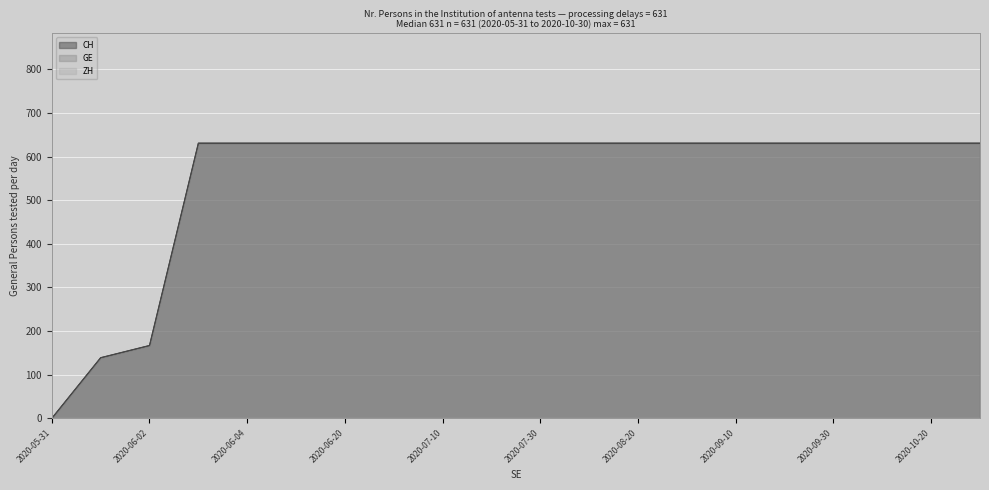

Reading left to right, what are all the values shown in this chart?

CH: 0	139	167	631	631	631	631	631	631	631	631	631	631	631	631	631	631	631	631	631
GE: 0	139	167	631	631	631	631	631	631	631	631	631	631	631	631	631	631	631	631	631